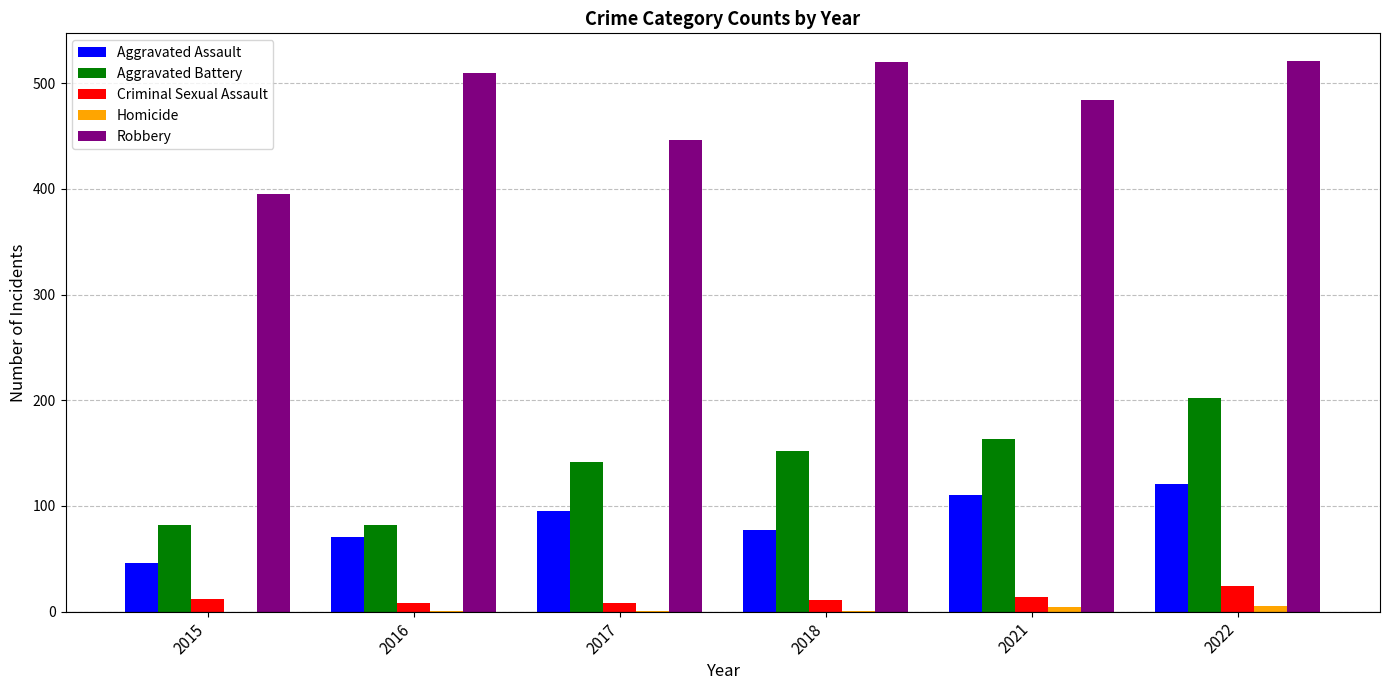

How many data points does each series have?

6